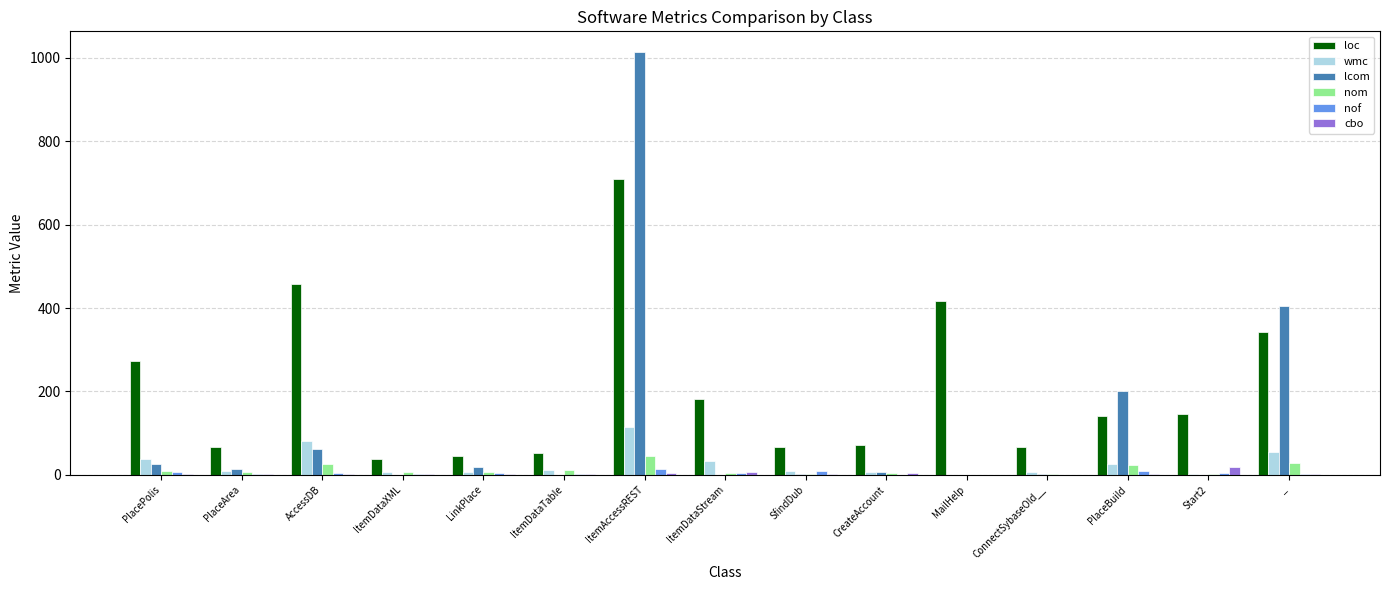

What is the sum of all loc values?

3082